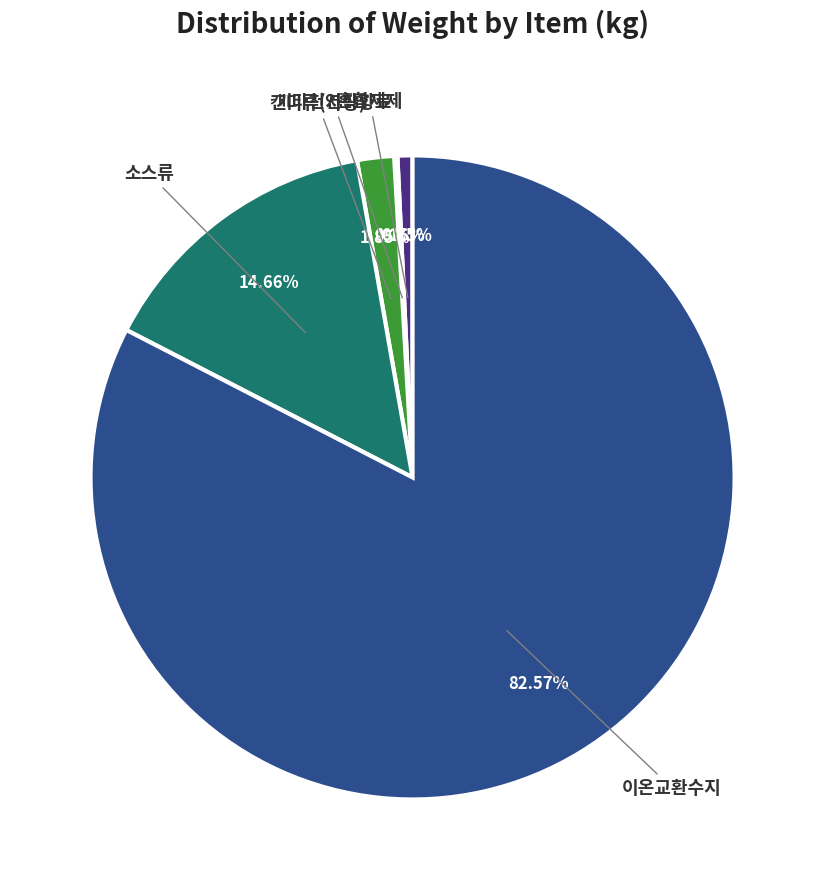

Which category has the biggest portion of the pie?

76-이온교환수지